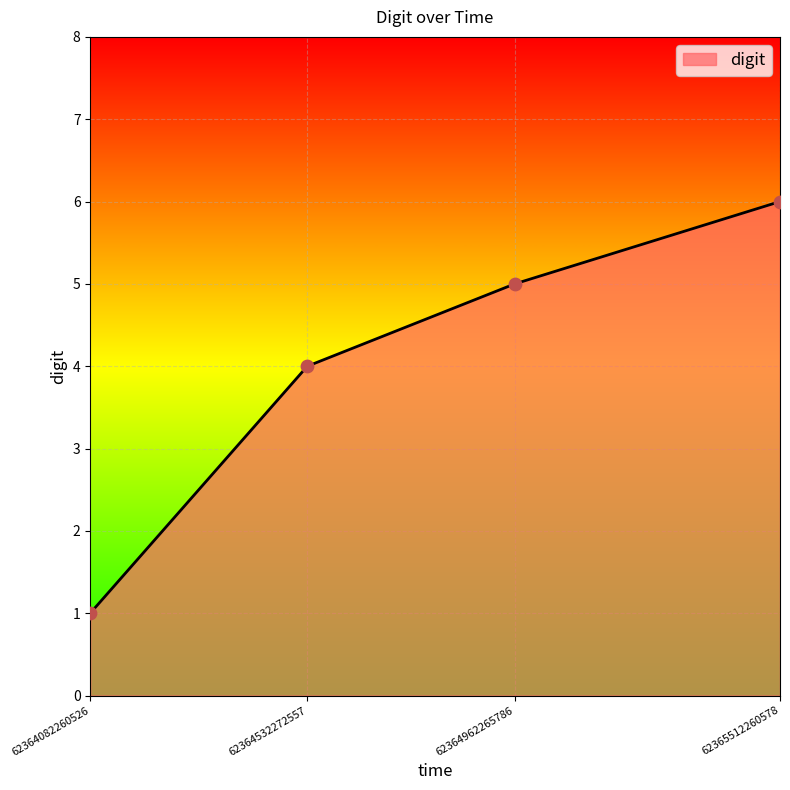

Between 62364532272557 and 62365512260578, which is larger?

62365512260578